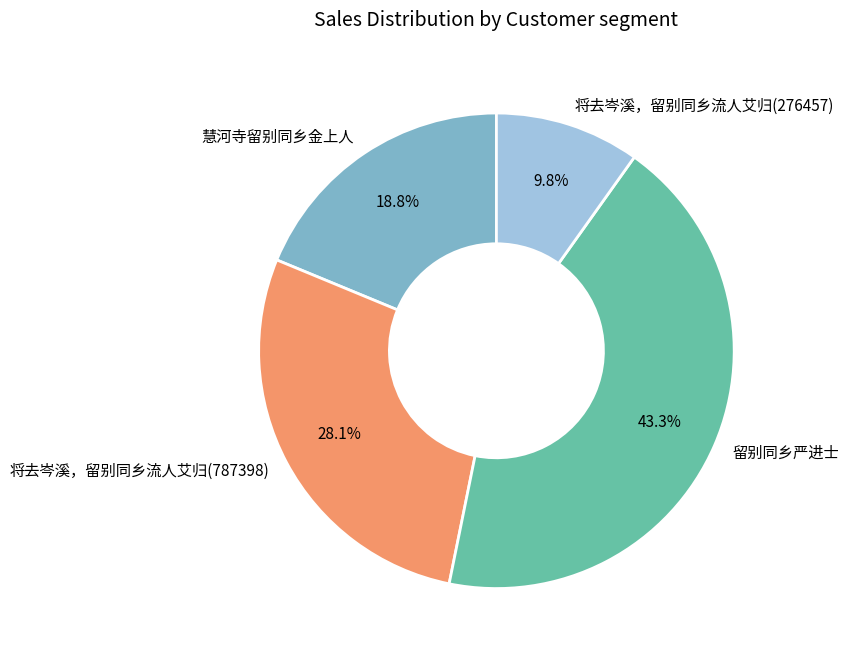

The 将去岑溪，留别同乡流人艾归(787398) slice represents 28% of the pie. True or false?

True